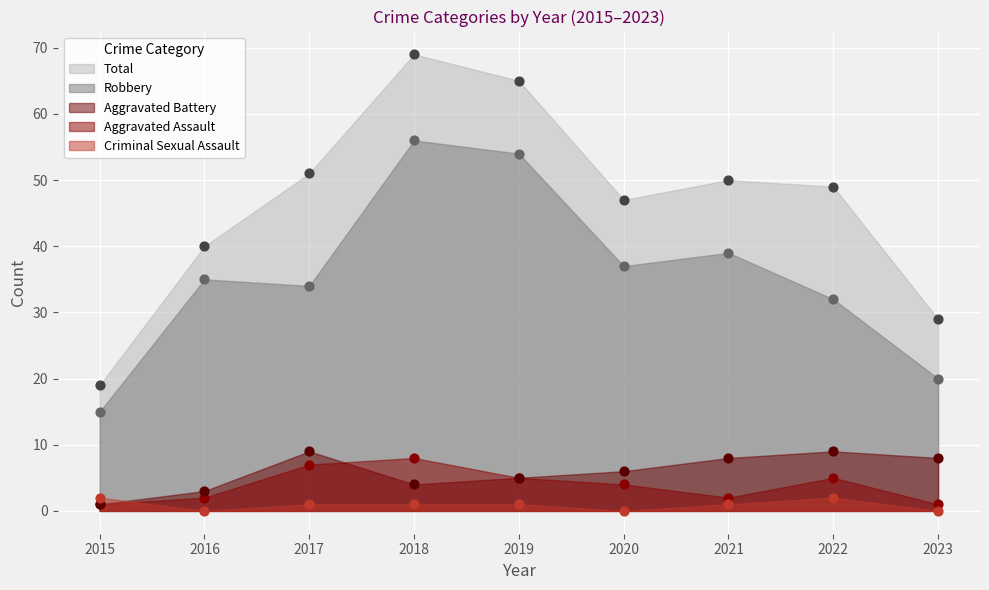

At which category is the sum across all series the highest?

2018